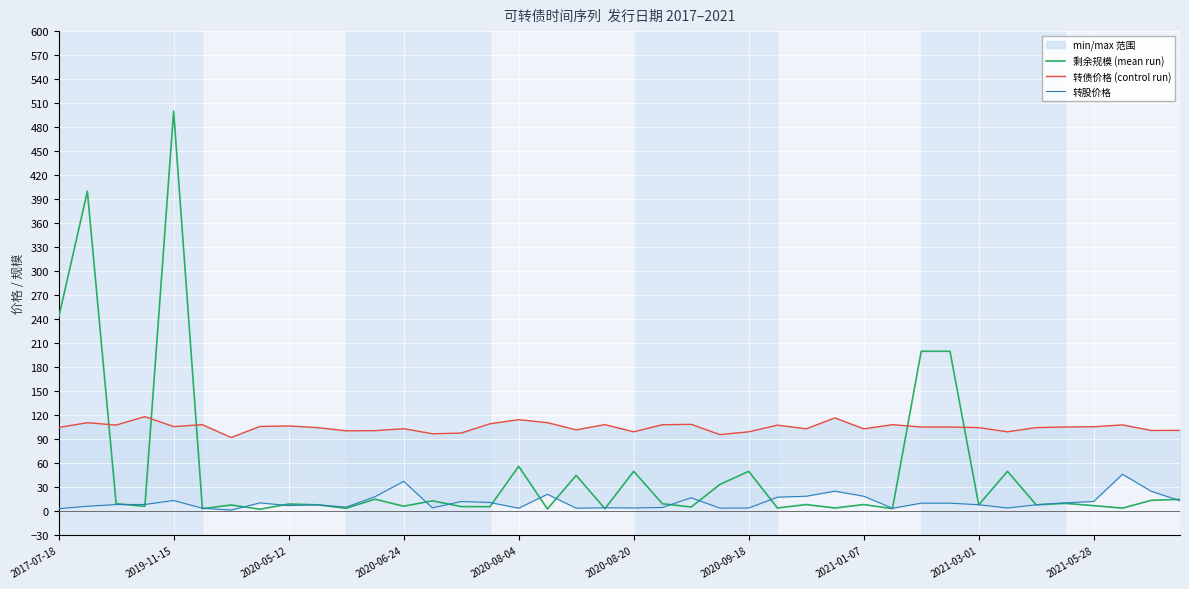

Reading left to right, what are all the values shown in this chart?

剩余规模 (mean run): 242.0	400.0	9.6	6.3	500.0	3.4	8.0	2.6	9.2	8.2	3.8	15.2	6.4	13.2	6.0	5.8	56.3	3.0	45.0	3.3	50.0	9.5	5.4	33.7	50.0	4.2	8.5	4.2	8.5	3.4	200.0	200.0	8.2	50.0	8.2	10.0	7.1	4.0	13.8	15.0
转债价格 (control run): 104.8	110.7	107.8	118.3	105.9	108.3	92.3	106.0	106.7	104.6	100.6	100.8	103.2	96.9	97.8	109.4	114.6	110.8	101.8	108.4	99.4	108.2	108.7	95.9	99.4	107.7	103.1	116.8	103.1	108.3	105.4	105.4	104.6	99.4	104.6	105.4	105.7	108.0	101.1	101.2
转股价格: 3.4	6.4	8.5	8.6	13.6	3.9	1.6	10.6	7.3	8.3	5.2	18.2	37.5	4.3	12.3	11.1	4.0	21.4	4.0	4.5	4.2	4.9	17.0	4.0	4.2	17.7	18.9	25.2	18.9	3.9	10.2	10.2	8.3	4.2	8.3	10.6	12.4	46.4	25.0	13.3